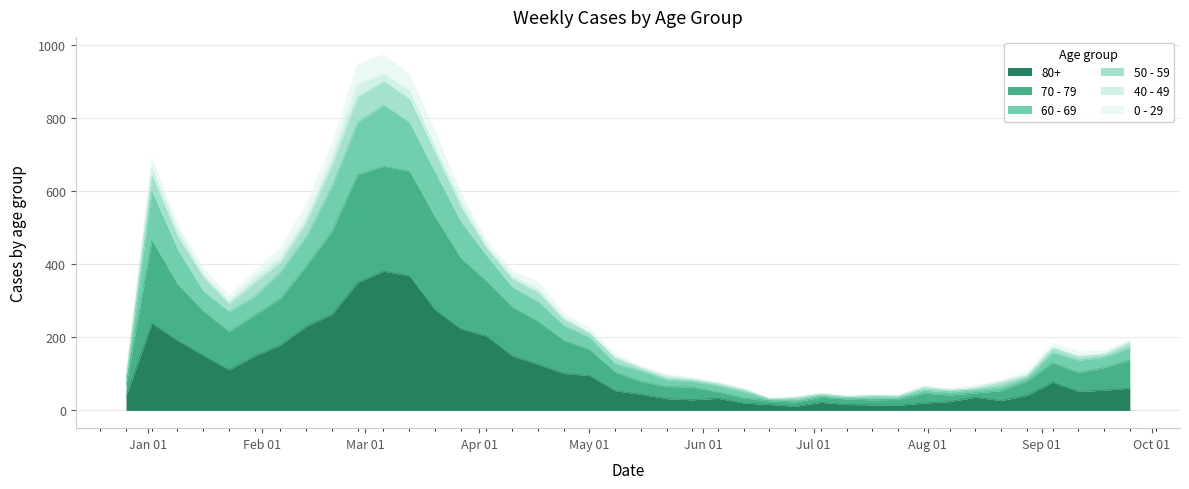

Does the chart display data point markers on the line(s)?

No